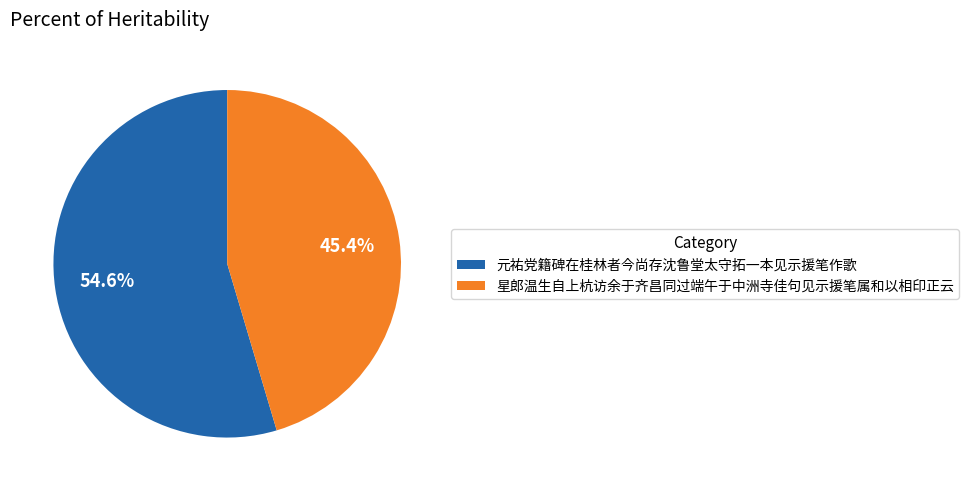

What is the smallest slice in the pie chart?

星郎温生自上杭访余于齐昌同过端午于中洲寺佳句见示援笔属和以相印正云